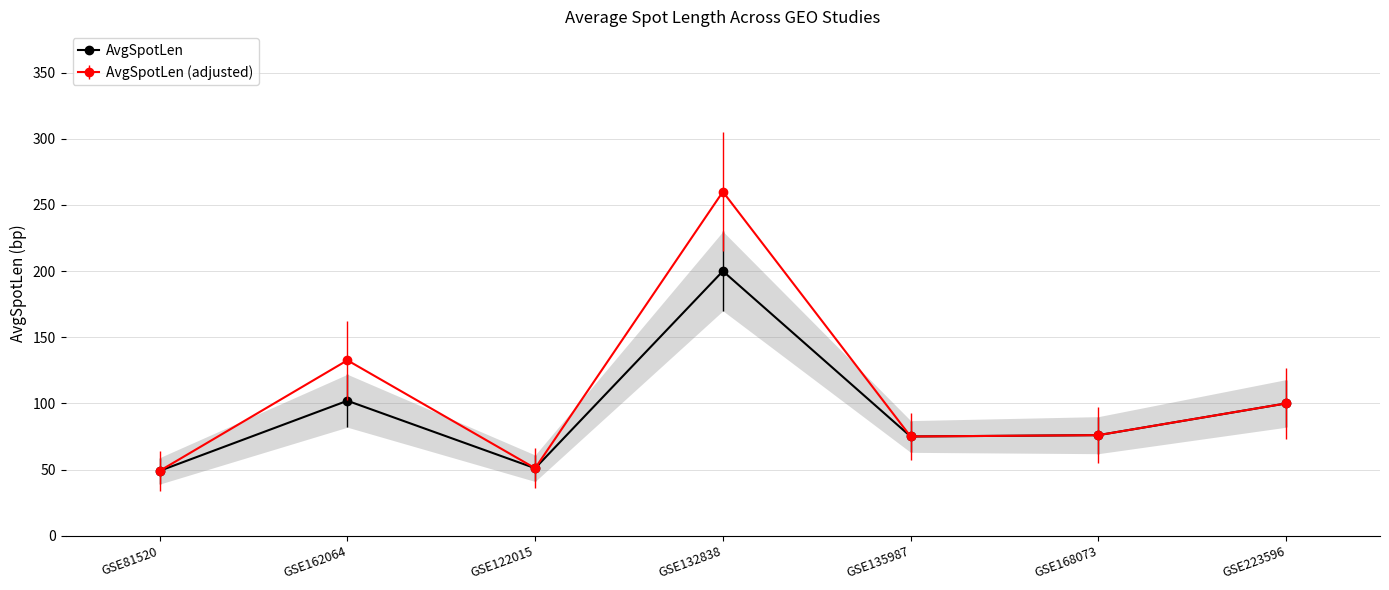

Rank the categories by value from highest to lowest.

GSE132838, GSE162064, GSE223596, GSE168073, GSE135987, GSE122015, GSE81520